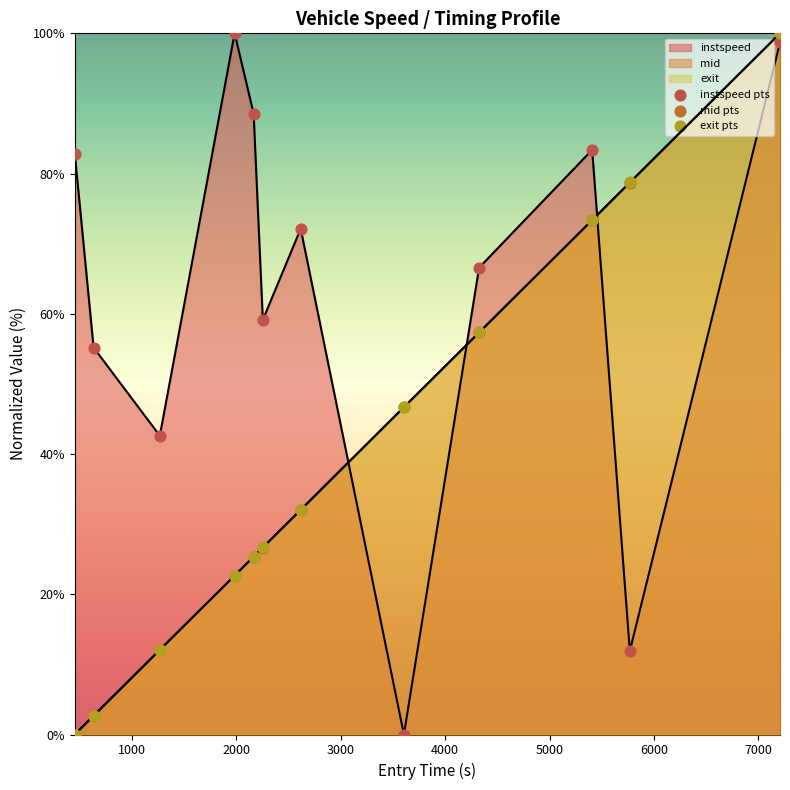

Which series has the largest total across all categories?

instspeed pts